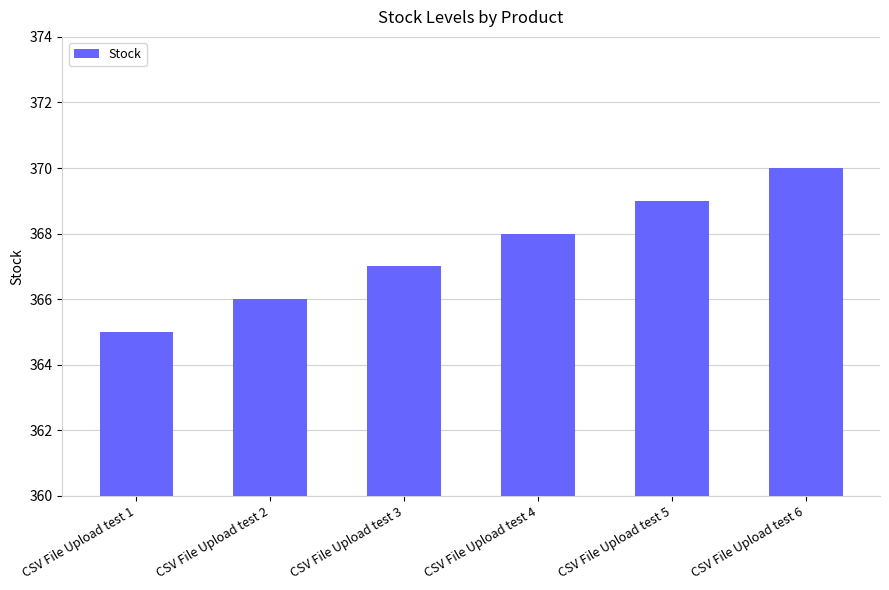

What is the sum of all values?

2205